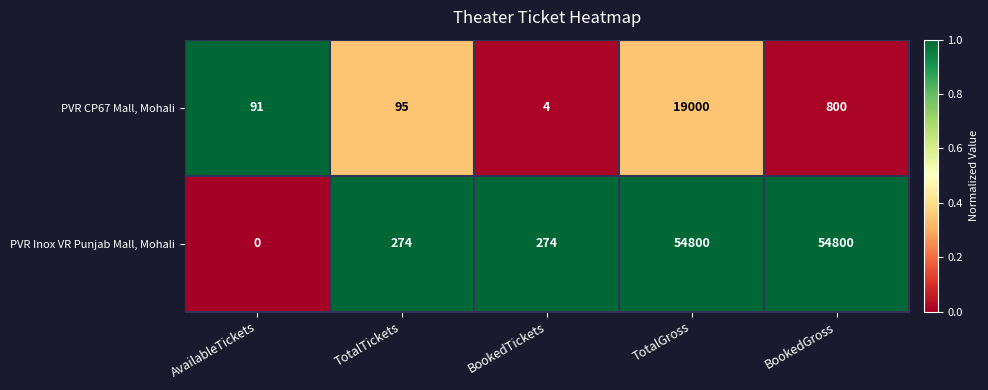

Rank the series at TotalGross from highest to lowest value.

PVR Inox VR Punjab Mall, Mohali, PVR CP67 Mall, Mohali